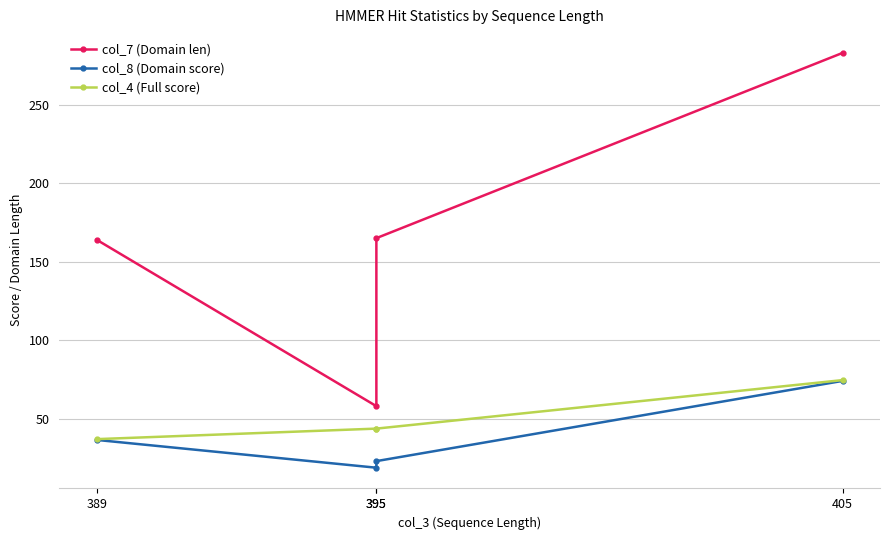

True or false: col_8 (Domain score) and col_7 (Domain len) intersect in this chart.

False